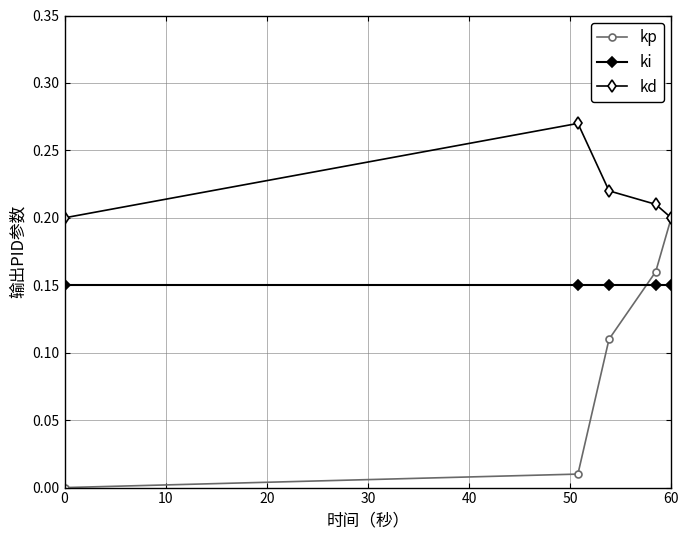

Which series has the largest total across all categories?

kd